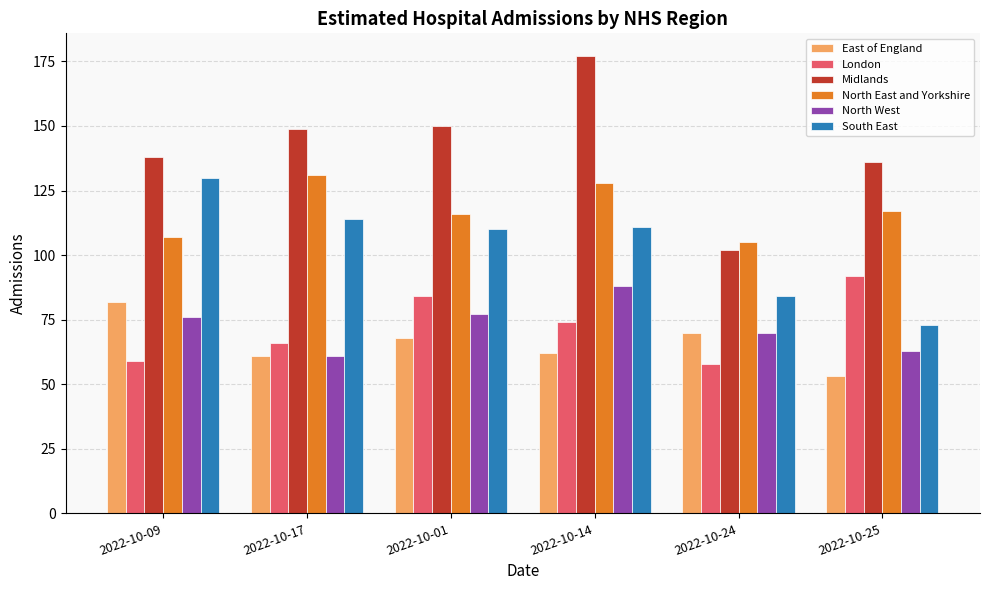

How many groups of bars are there?

6